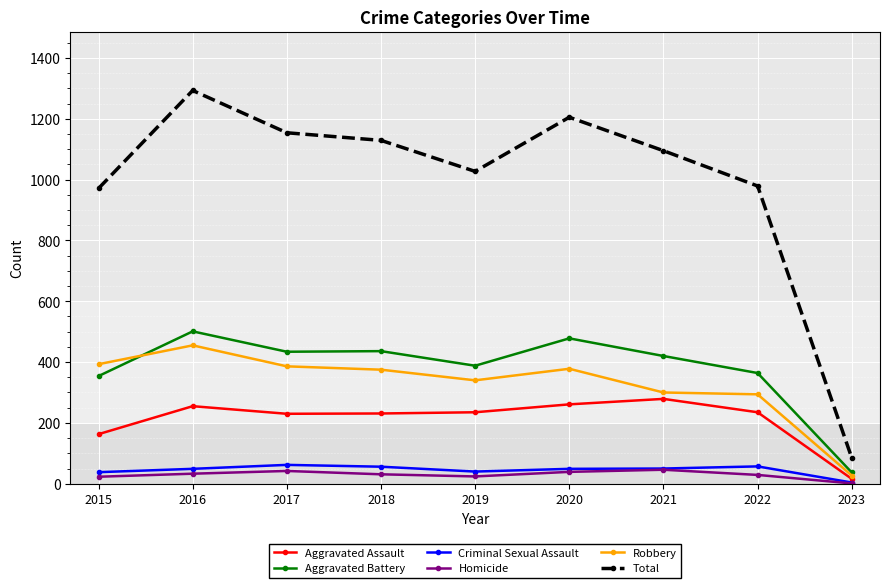

How many data points in Robbery are less than 375?

4